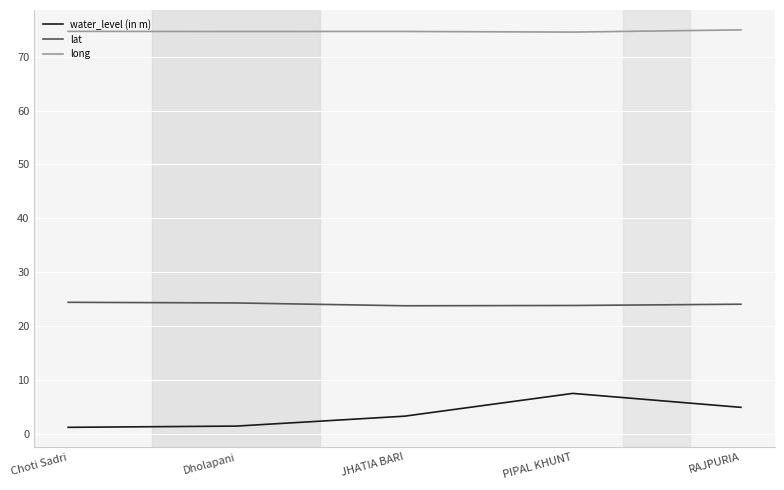

List the series in order of their overall mean, lowest first.

water_level (in m), lat, long